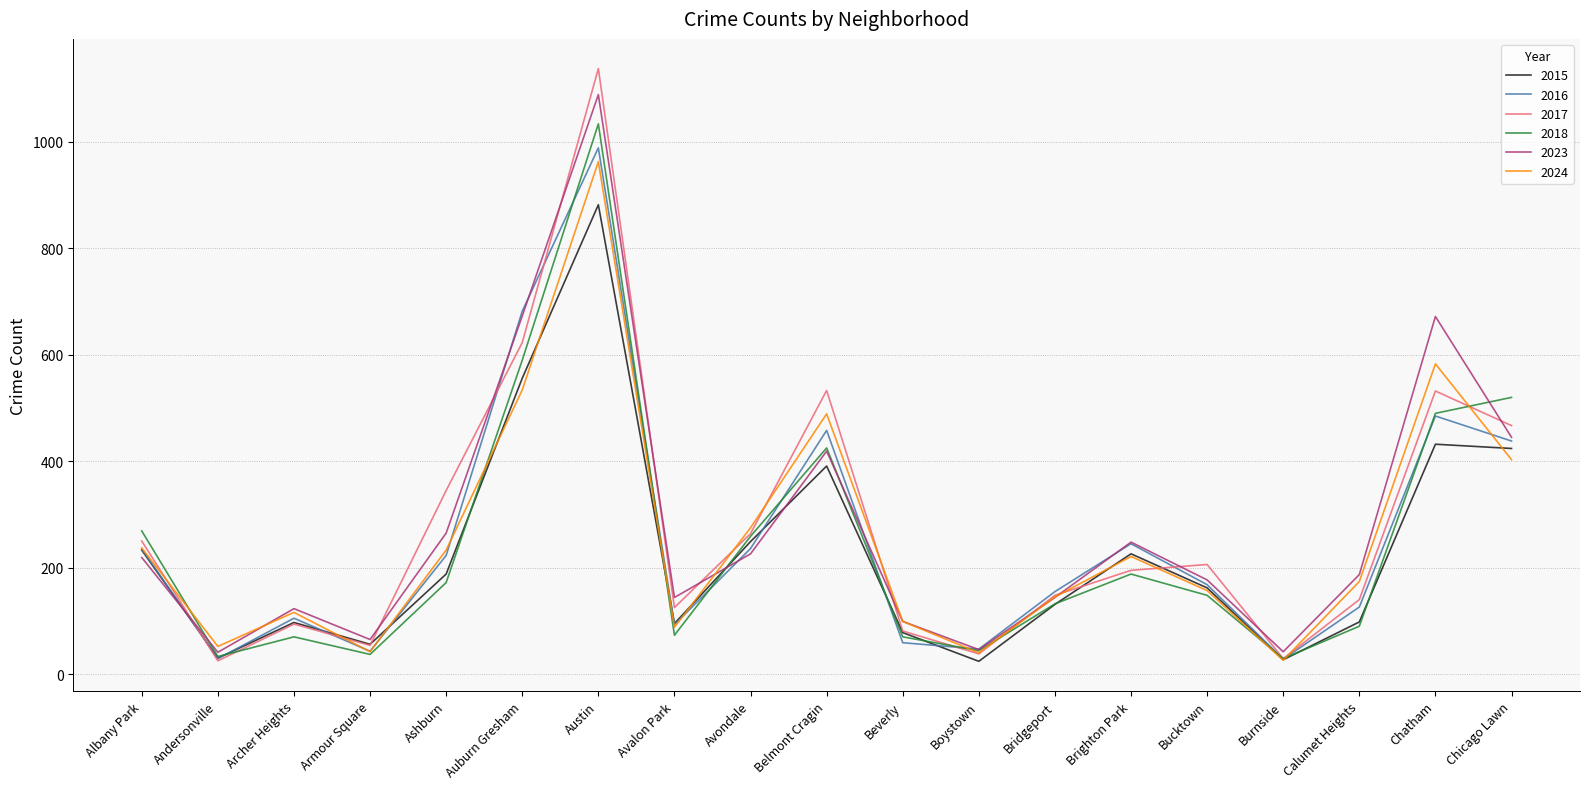

At which category is the sum across all series the highest?

Austin